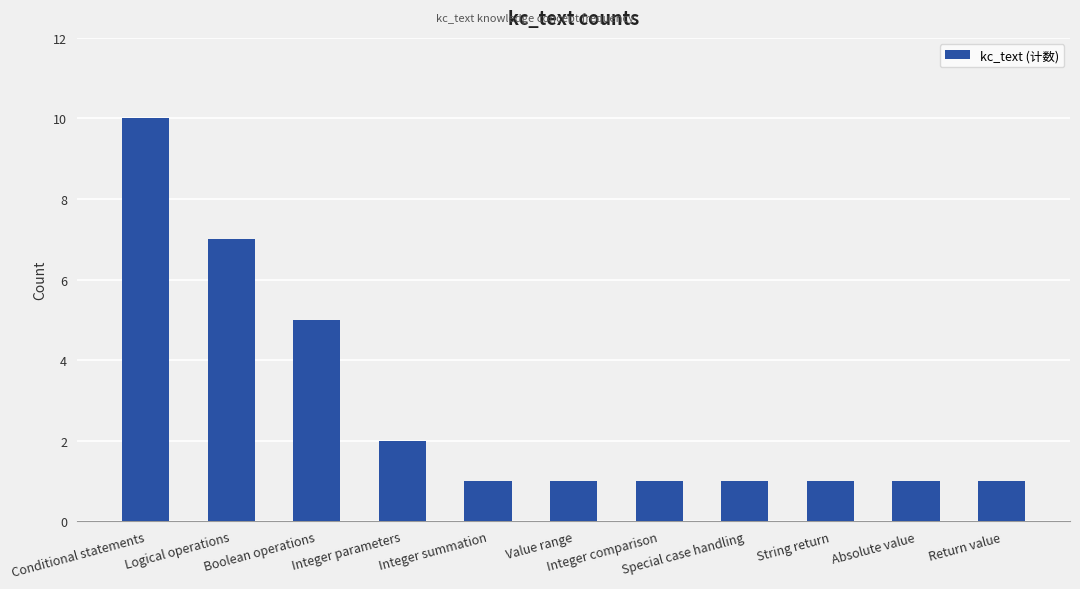

What is the average value?

3